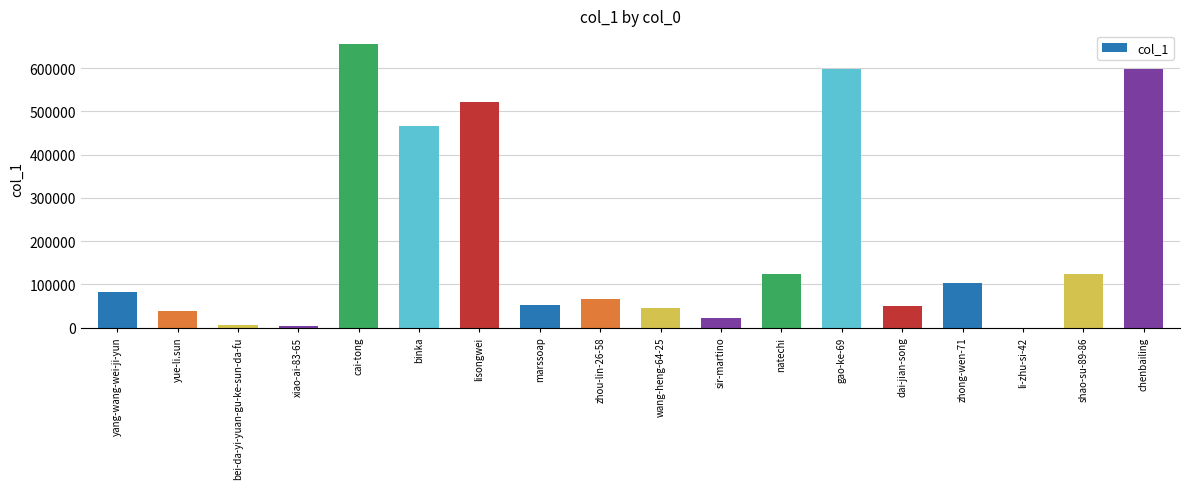

Between zhou-lin-26-58 and wang-heng-64-25, which is larger?

zhou-lin-26-58